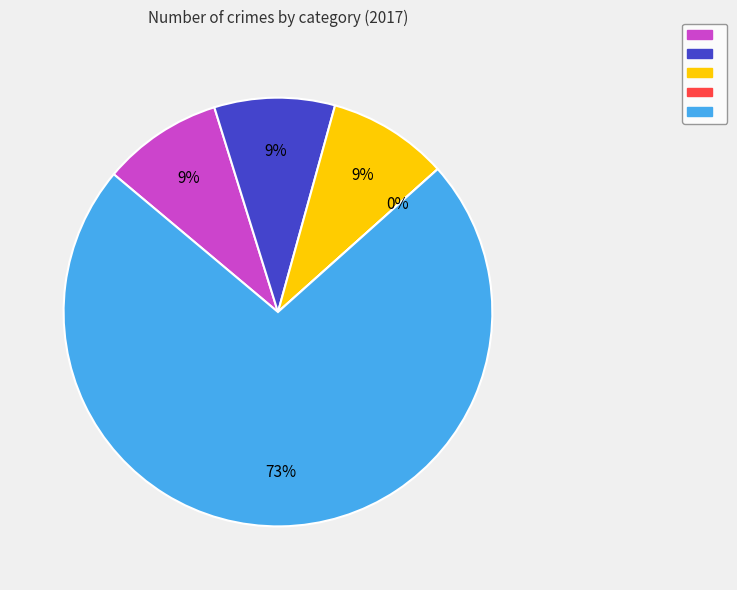

How many segments does this pie chart have?

5